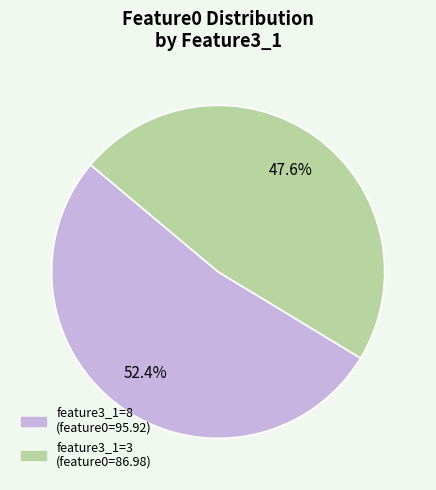

Is there a majority slice in this chart?

Yes